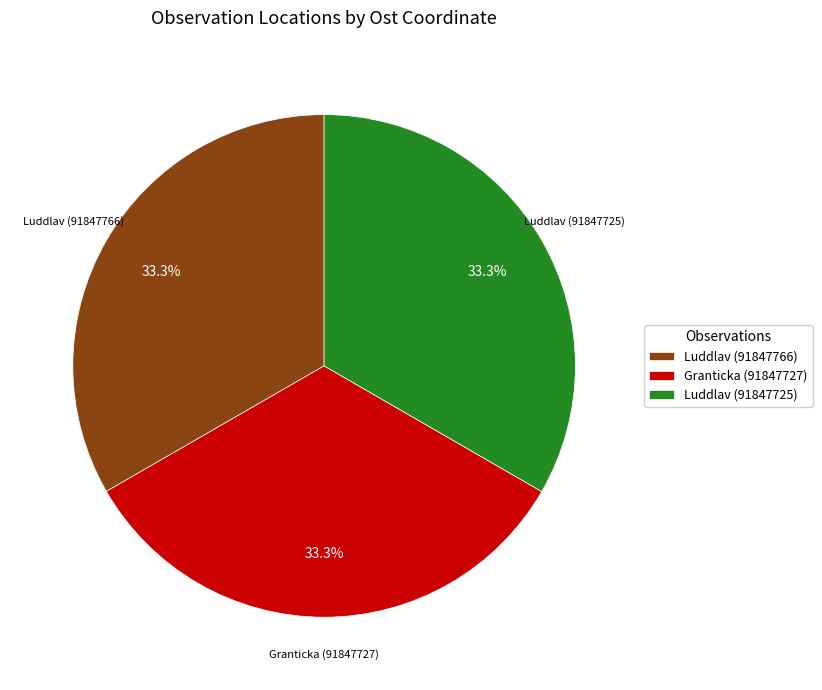

Does Luddlav (91847725) represent more than half of the total?

No